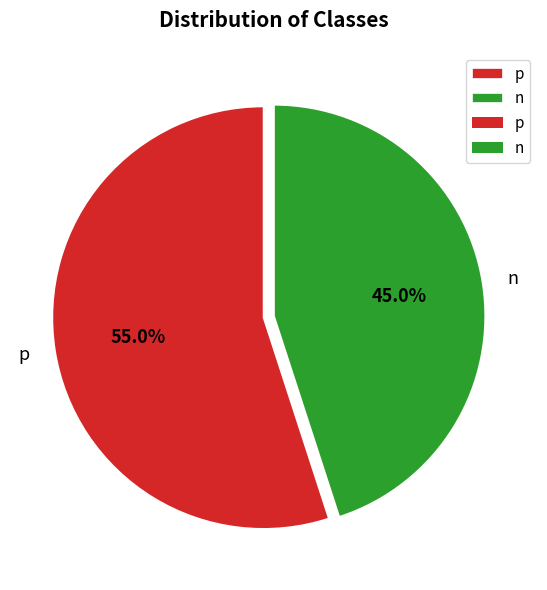

Which slice represents more than half of the pie?

p